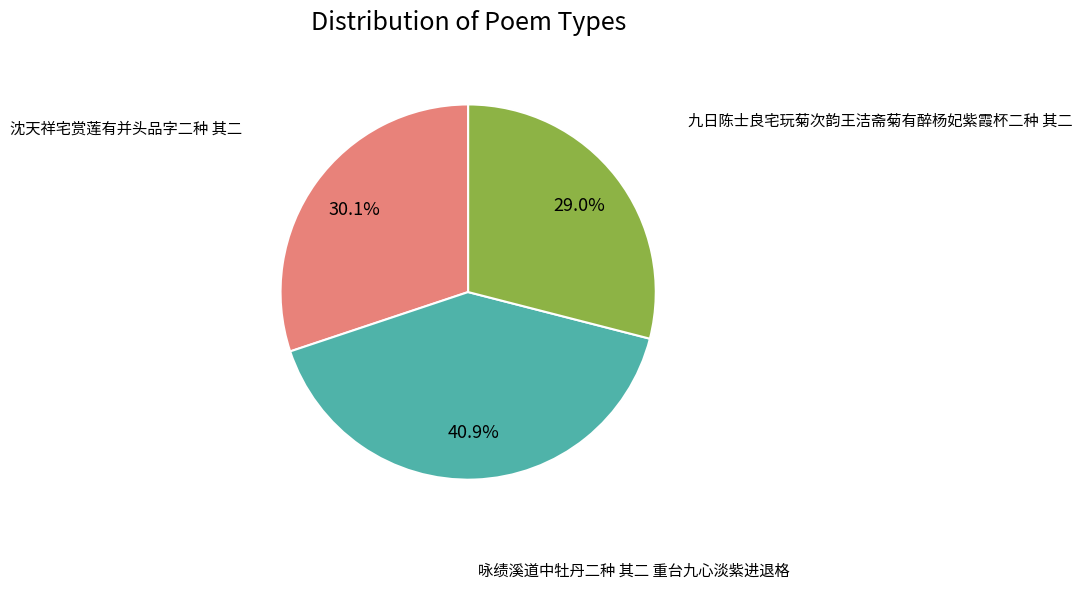

Is there a majority slice in this chart?

No